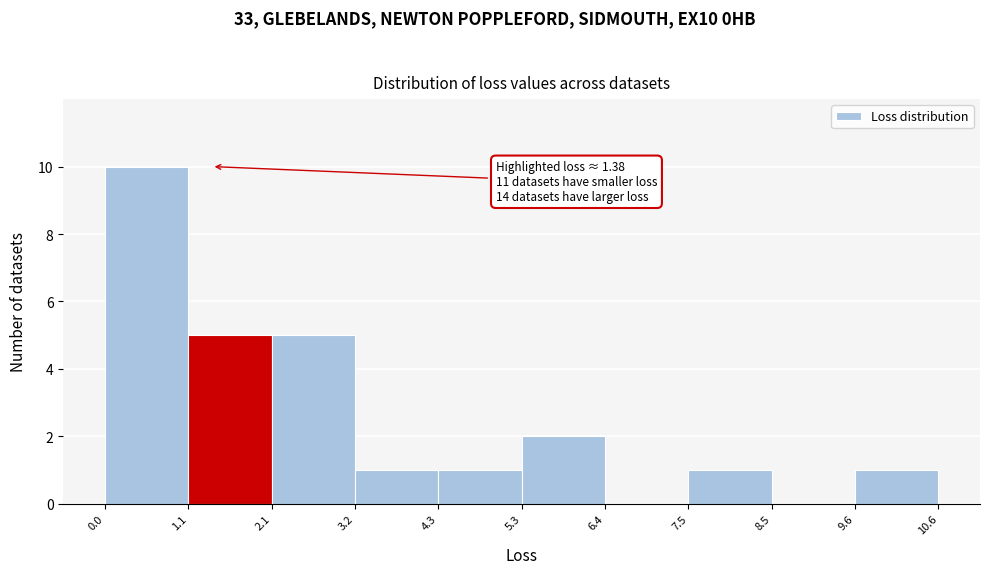

Over which range of the x-axis is the bar tallest?

0.0 to 1.1